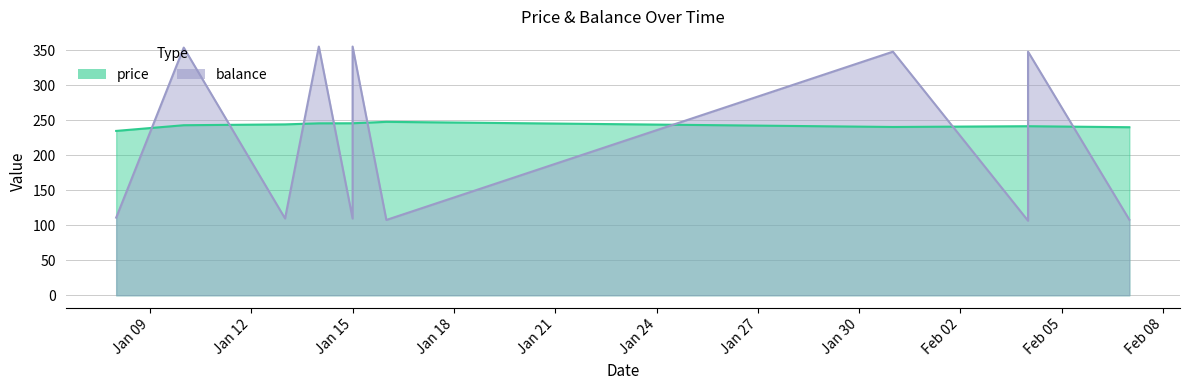

Does the chart display data point markers on the line(s)?

No